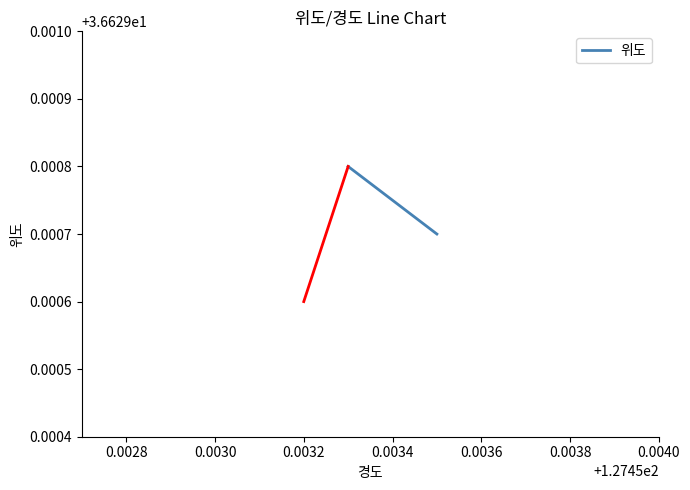

The chart shows a value of 65.8 at 0.0026. True or false?

False